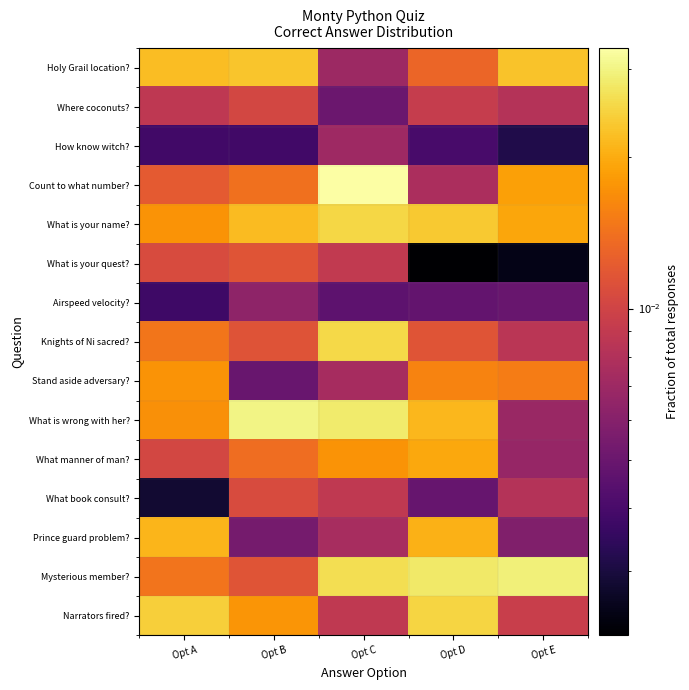

Which category has the highest value across all series?

Opt C